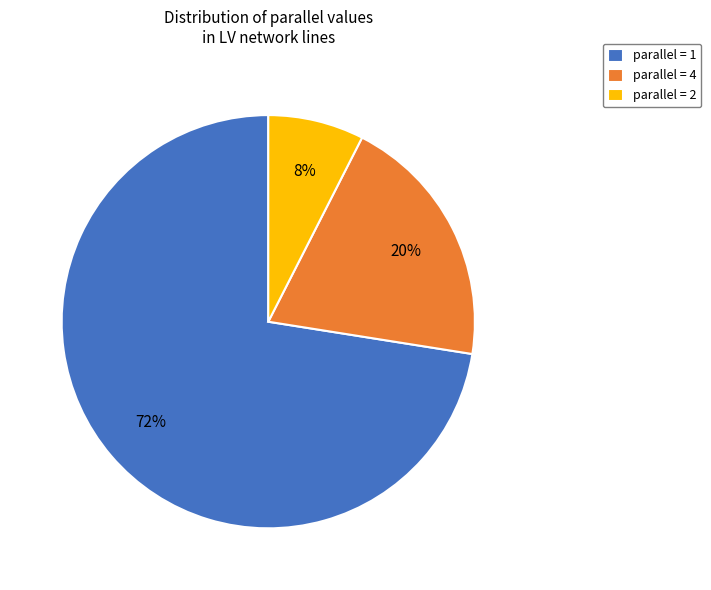

Which category has the smallest portion of the pie?

parallel = 2